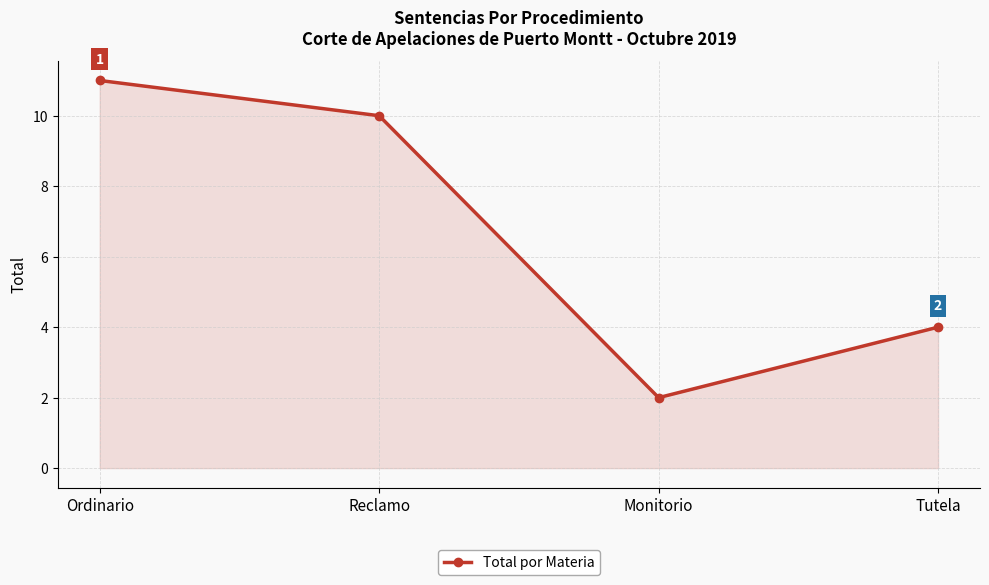

What is the change in value from Monitorio to Tutela?

+2